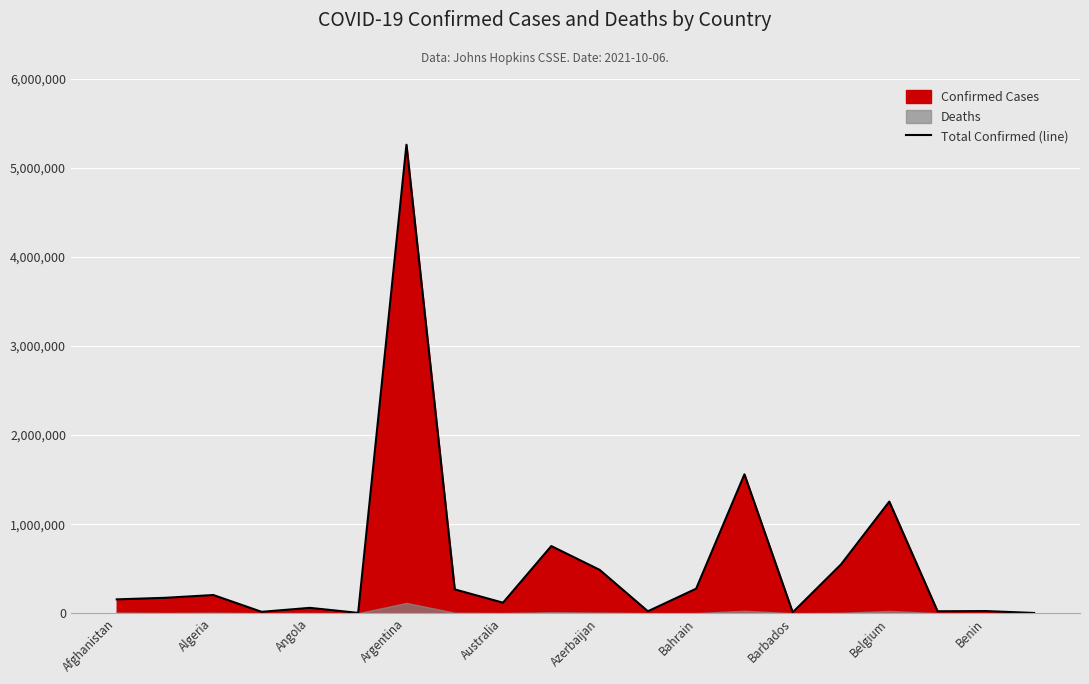

What is the approximate value at 15?

547826